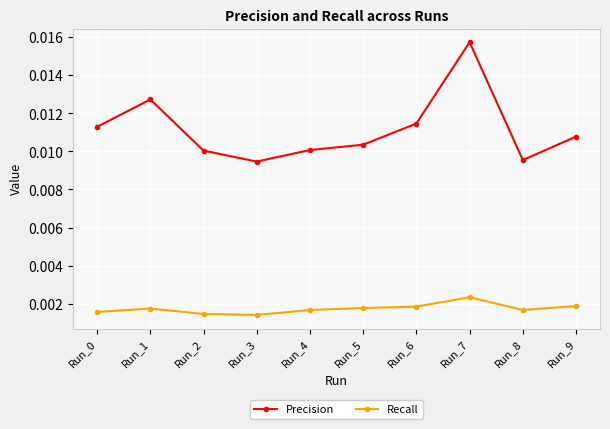

At how many categories does at least one series exceed 0?

10